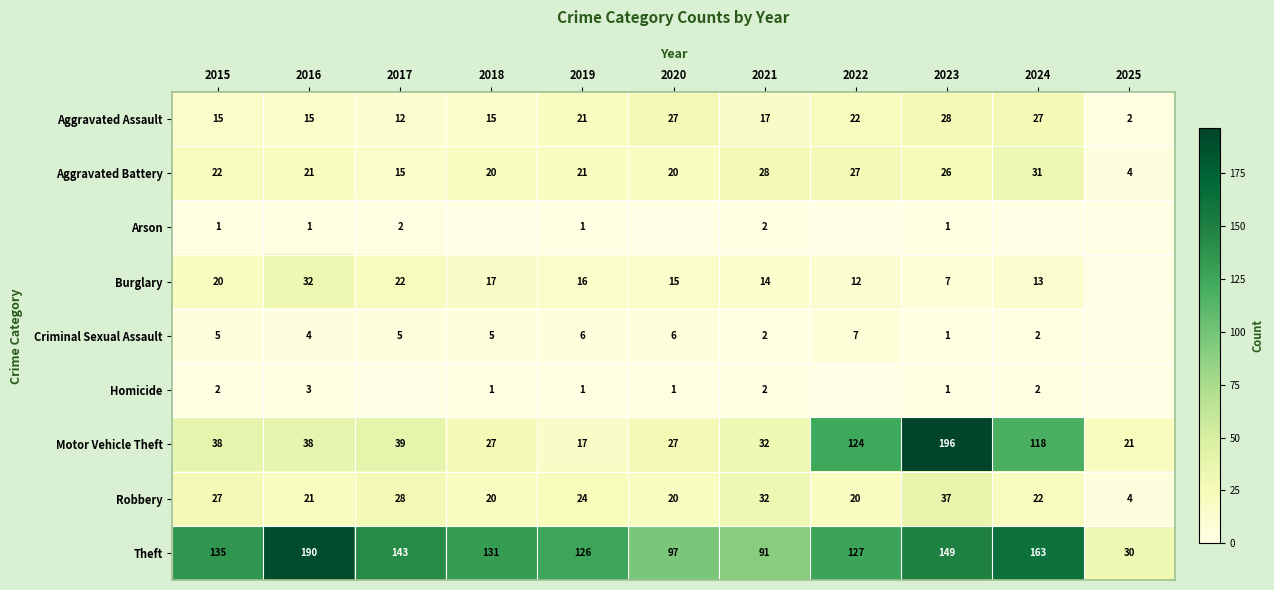

What is the minimum value for Aggravated Battery?

4